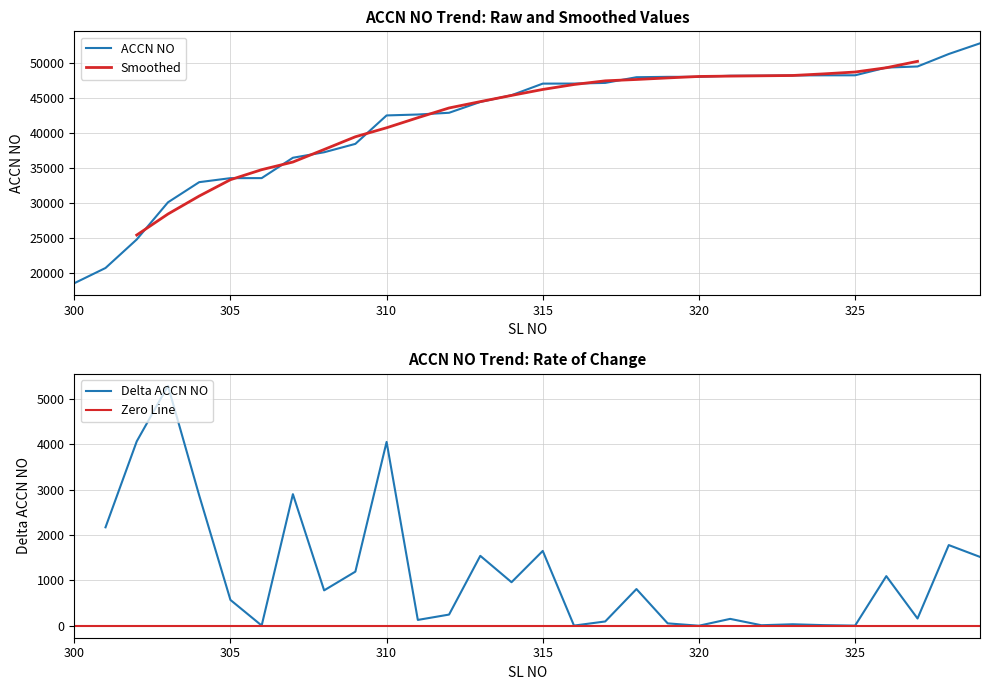

What is the change in value from 307 to 323?

+11738